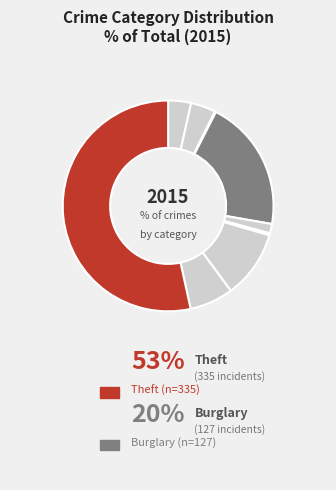

How many segments does this pie chart have?

9